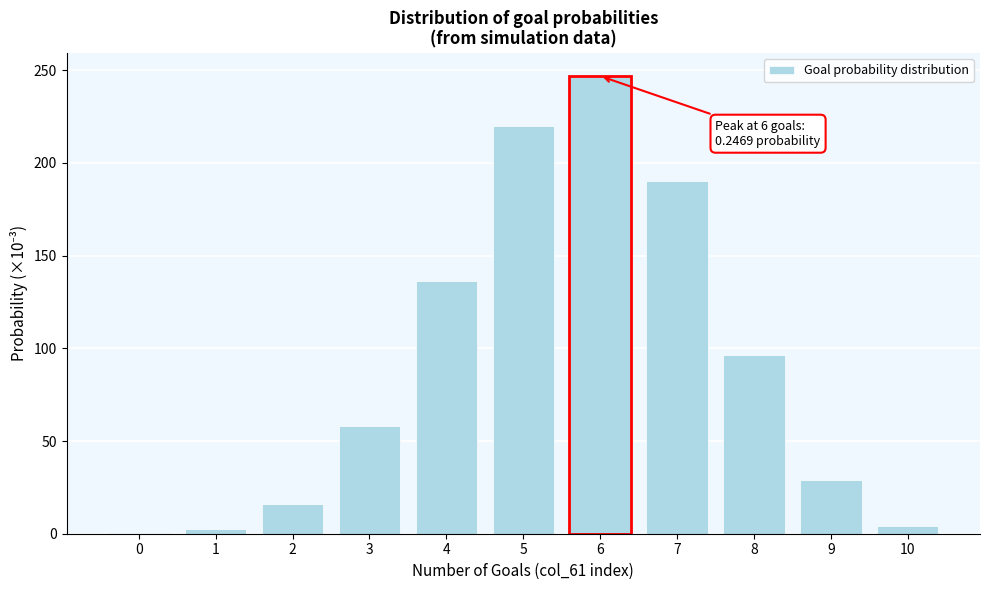

Reading left to right, list all the values displayed in this chart.

0=0.2	1=2.7	2=16.1	3=57.9	4=136.2	5=220.0	6=246.9	7=190.3	8=96.5	9=29.2	10=4.1